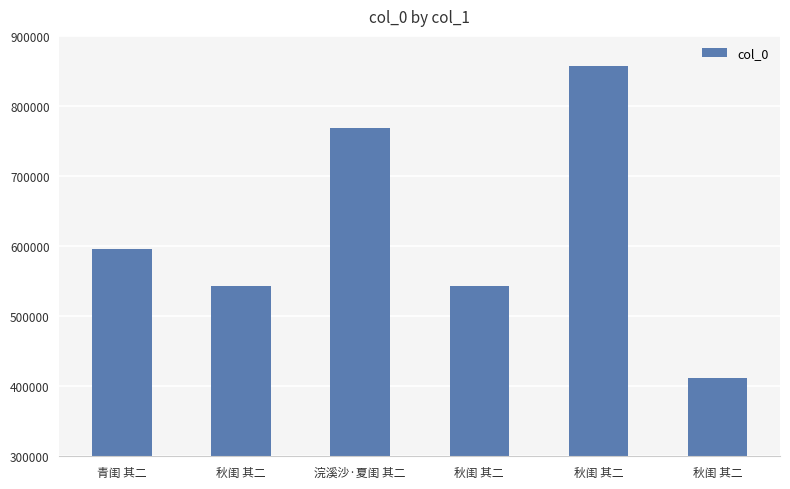

Count the number of categories in the chart.

6